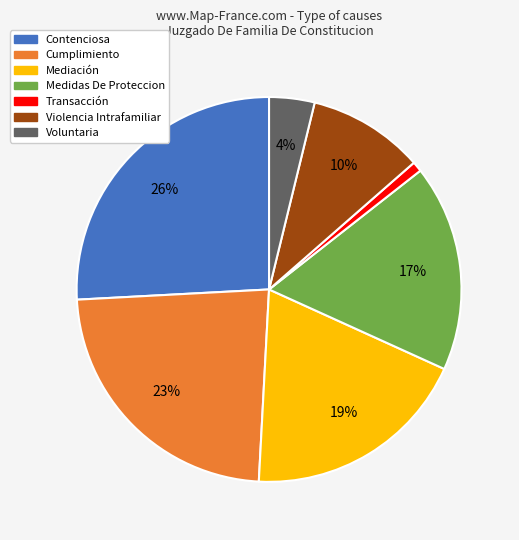

Do Medidas De Proteccion and Mediación together represent more than half of the pie?

No